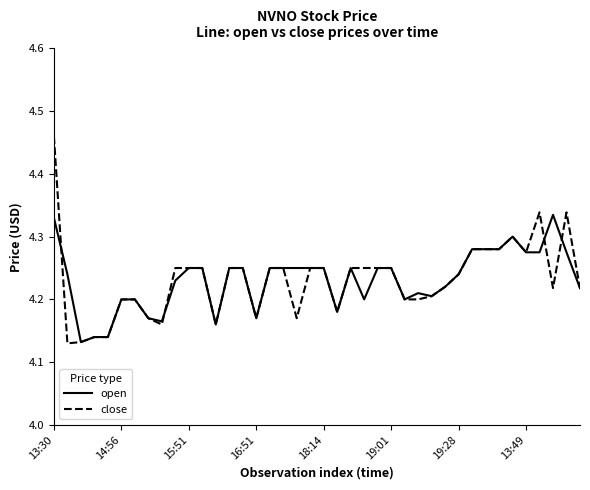

What are all the series names shown in the legend?

open, close